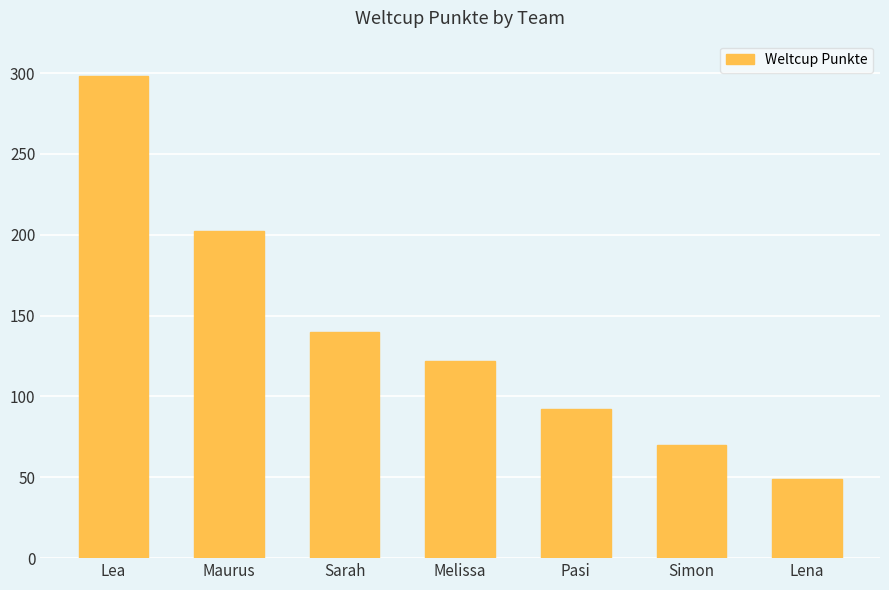

Are the bars horizontal?

No